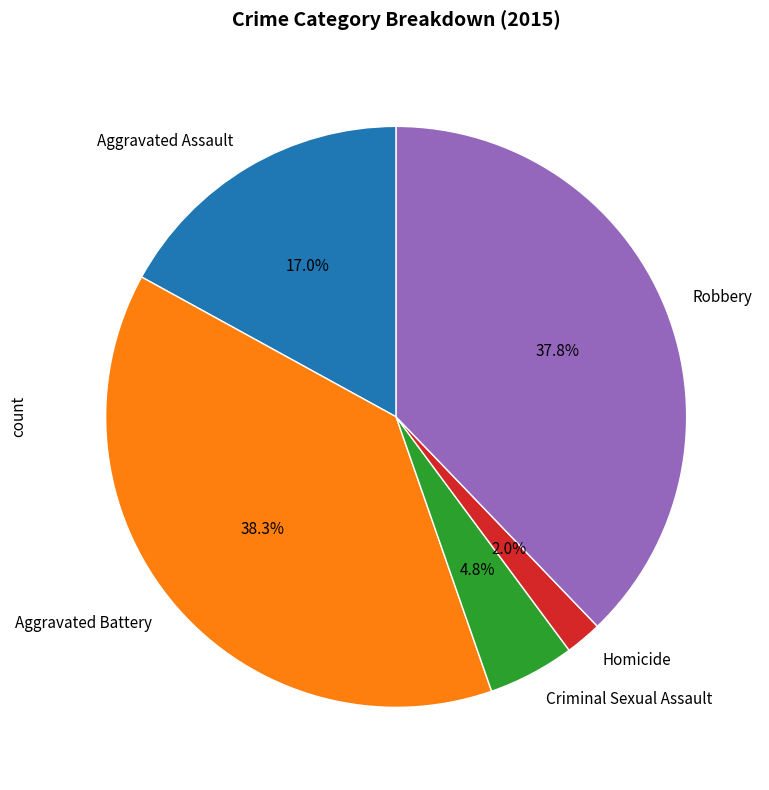

To the nearest percent, what is the difference between the Robbery and Homicide slice percentages?

36%